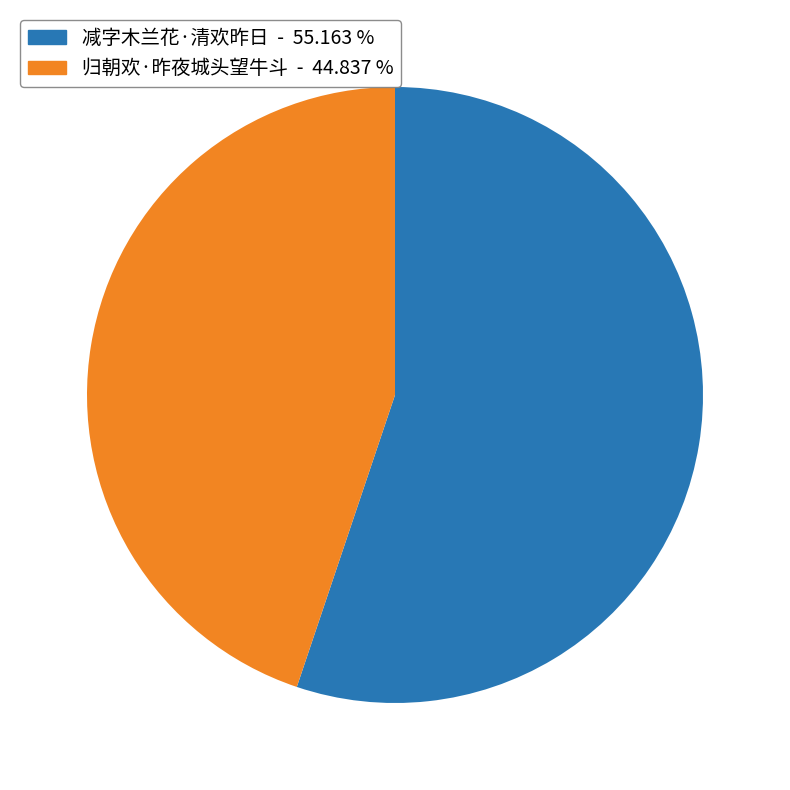

Which slice is the smallest?

归朝欢·昨夜城头望牛斗